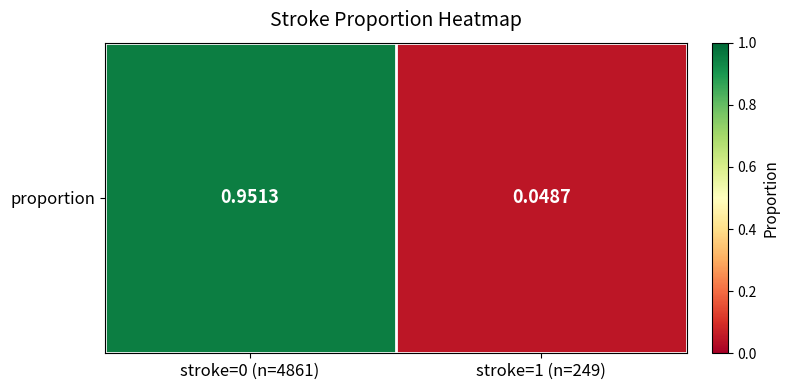

Which has a higher value, stroke=0 (n=4861) or stroke=1 (n=249)?

stroke=0 (n=4861)